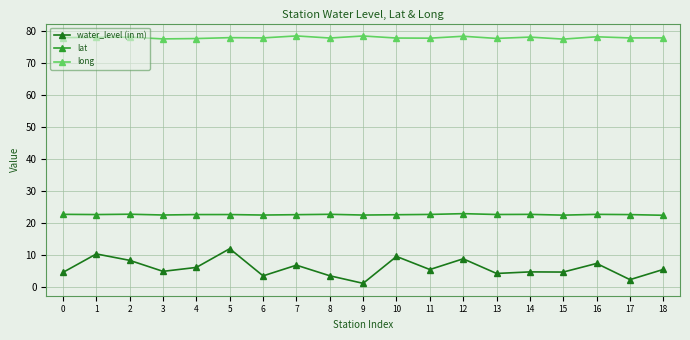

True or false: long has a value of 134.1 at 18.

False